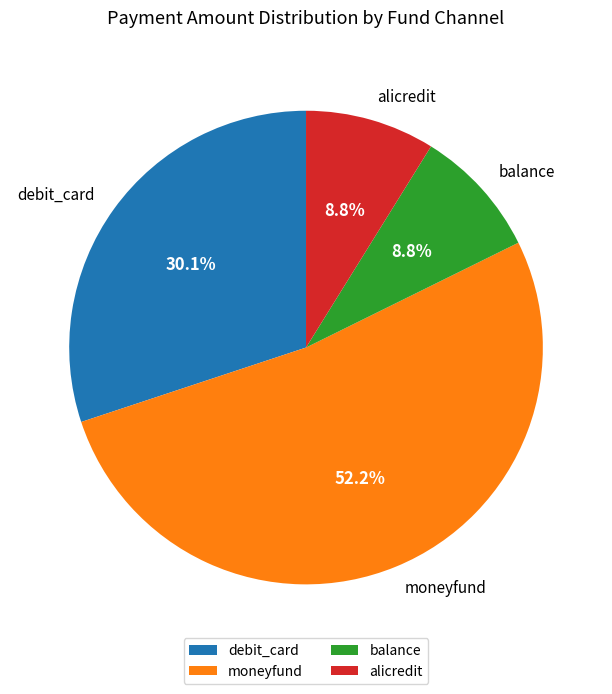

Is the sum of balance and moneyfund greater than half?

Yes